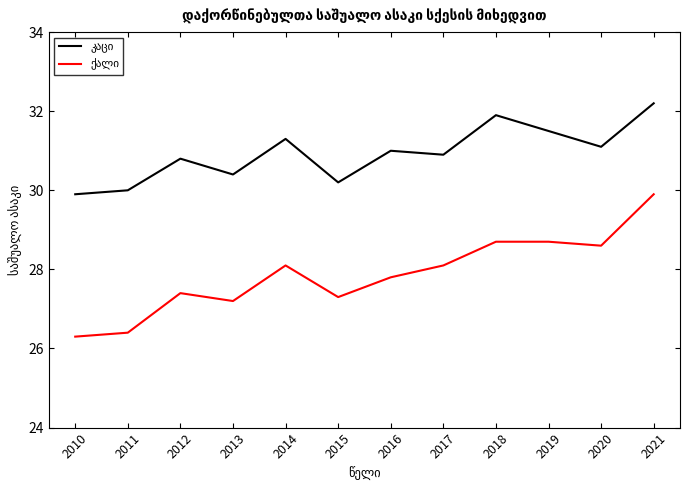

What is the total value across all series at 2018?

60.6